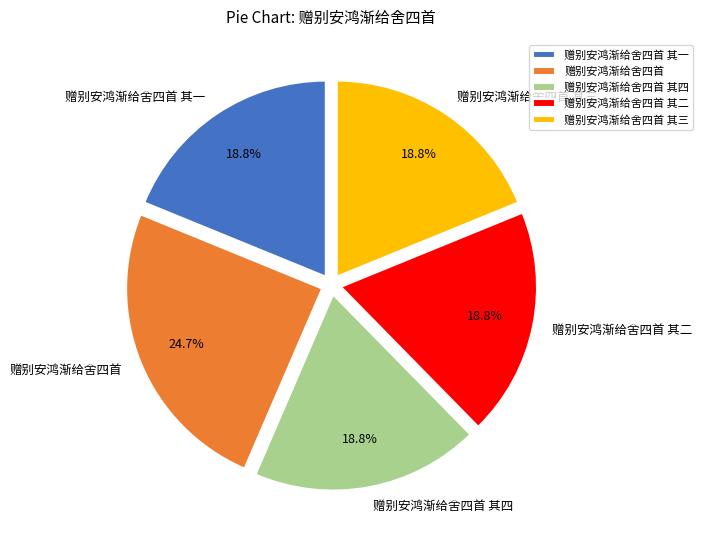

To the nearest percent, what portion does 赠别安鸿渐给舍四首 其二 represent?

19%